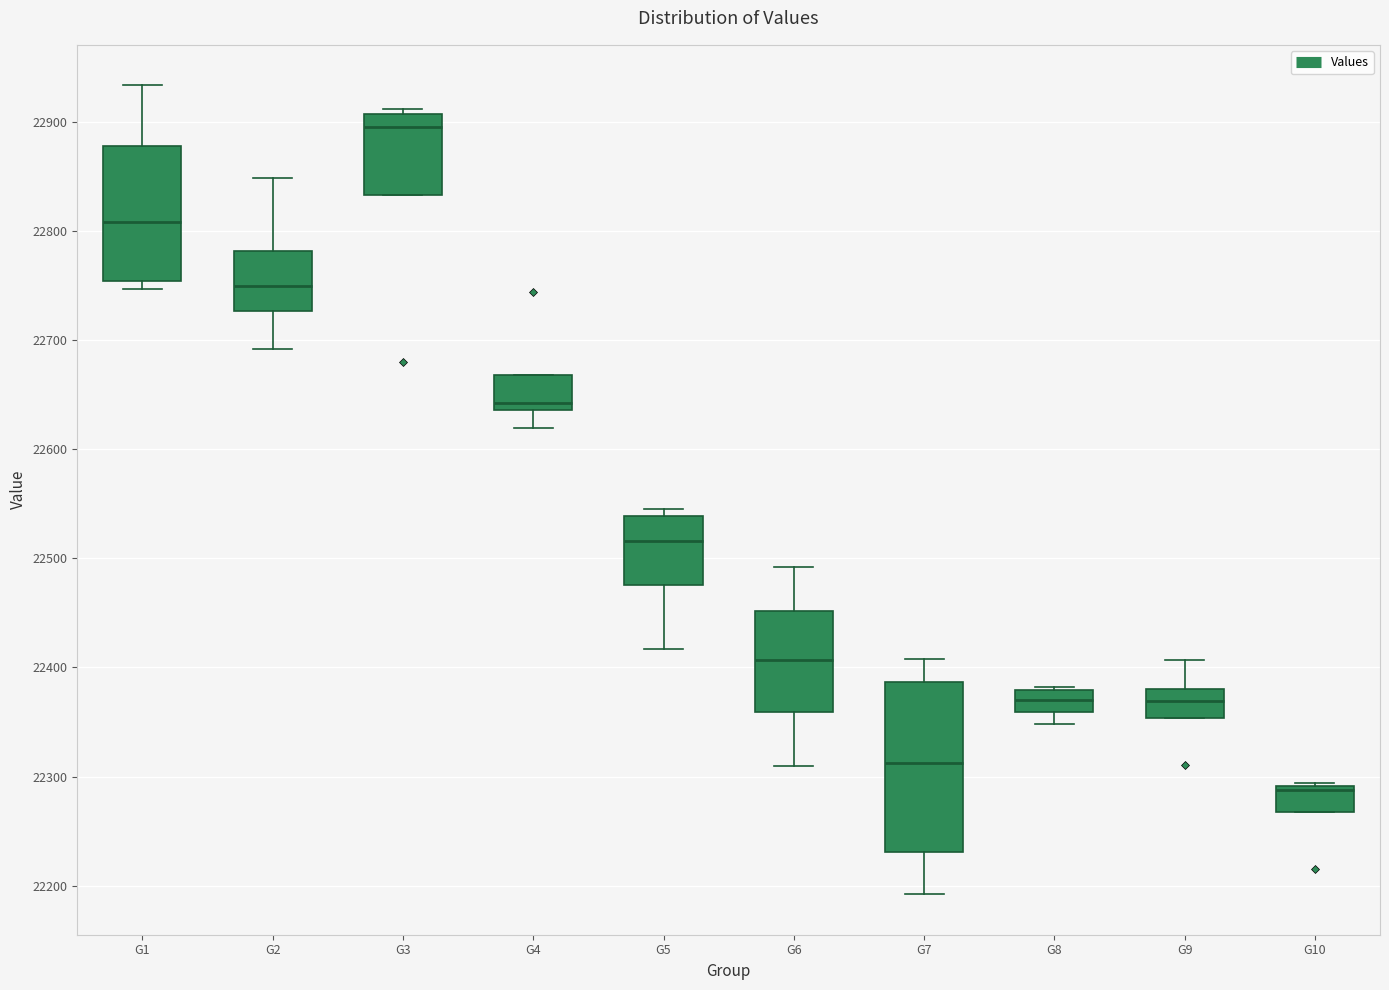

Which box has the lowest median line?

G10